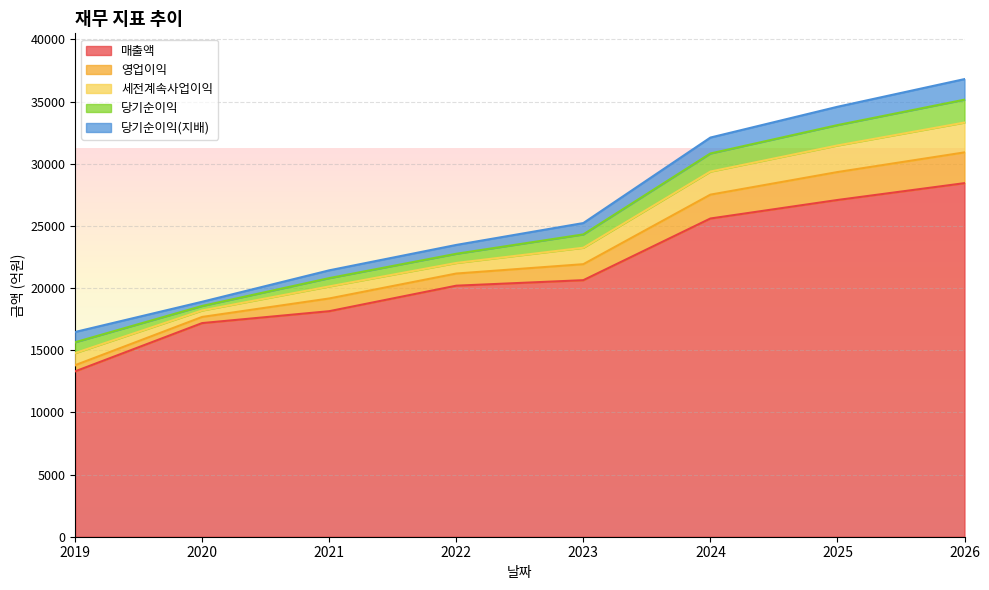

What is the value of the 당기순이익 point at the 6th from the left?

1454